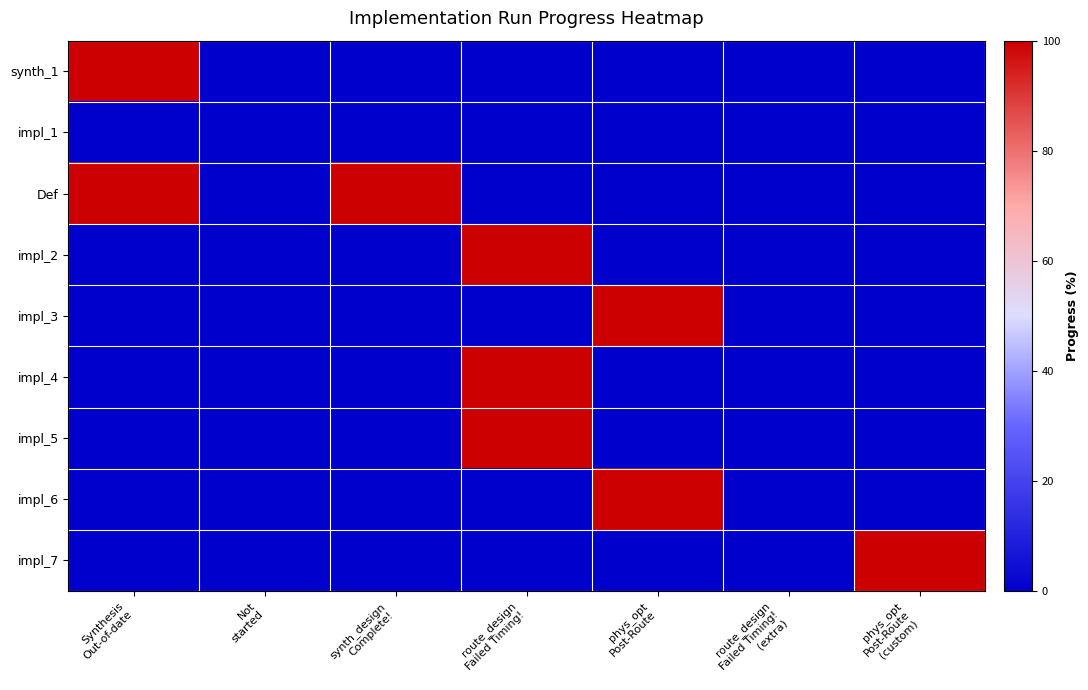

Rank the series at Synthesis Out-of-date from lowest to highest value.

impl_1, impl_2, impl_3, impl_4, impl_5, impl_6, impl_7, synth_1, Def